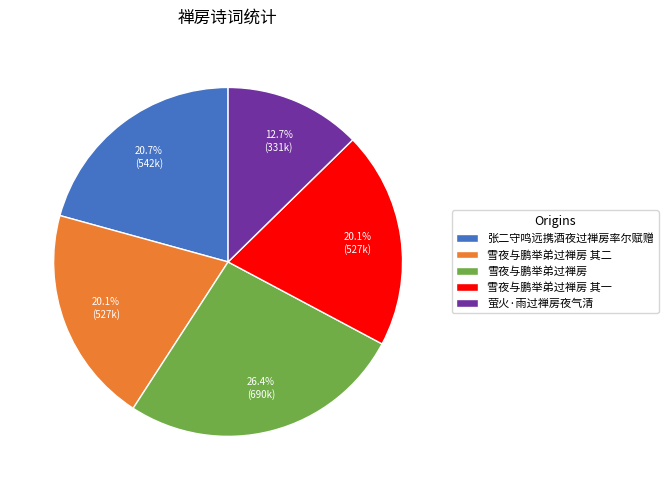

Which slice is the smallest?

萤火·雨过禅房夜气清